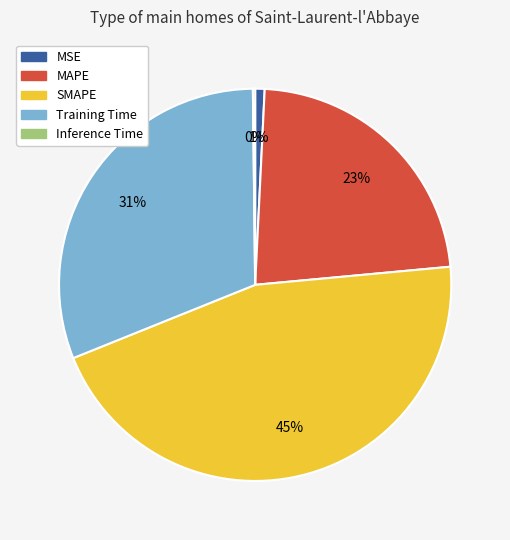

To the nearest percent, what is the combined percentage of MSE and SMAPE?

46%